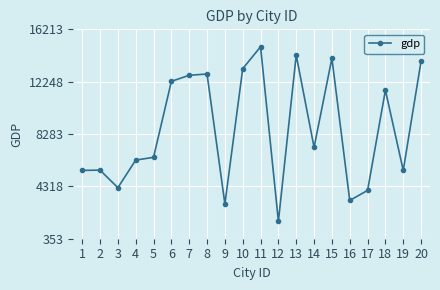

At which category does the chart reach its minimum across all series?

12